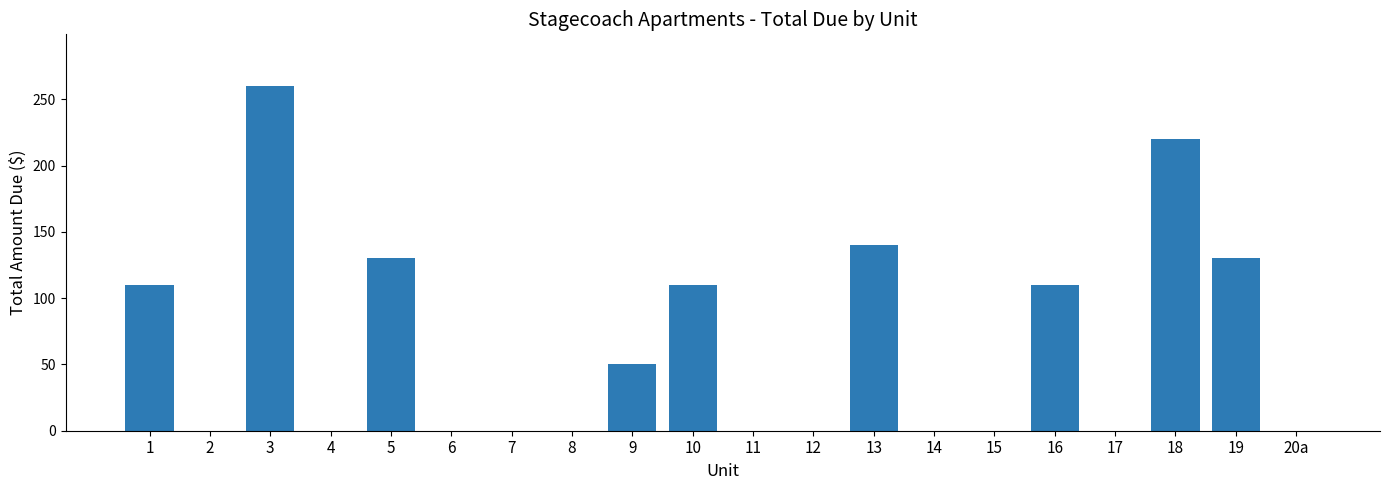

What is the maximum value shown in the chart?

260